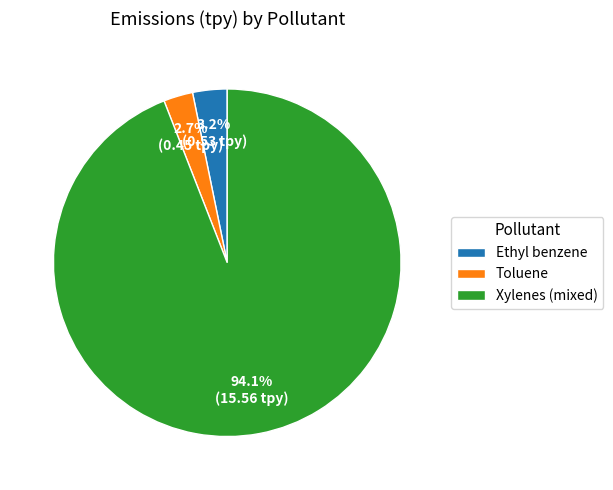

Does any single category account for the majority?

Yes